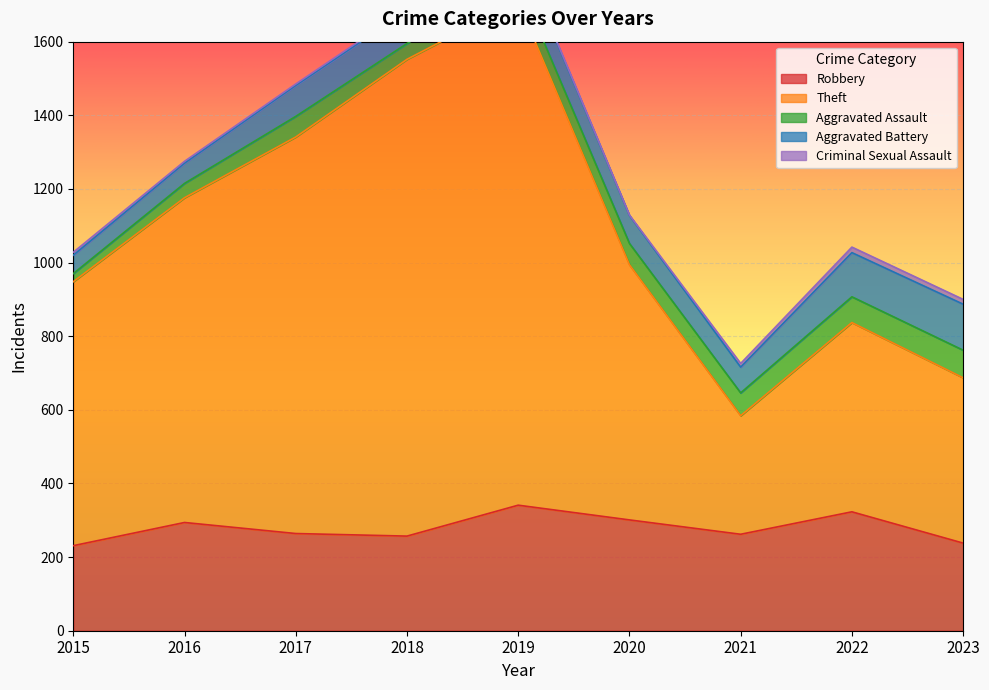

How many distinct data groups are displayed?

5